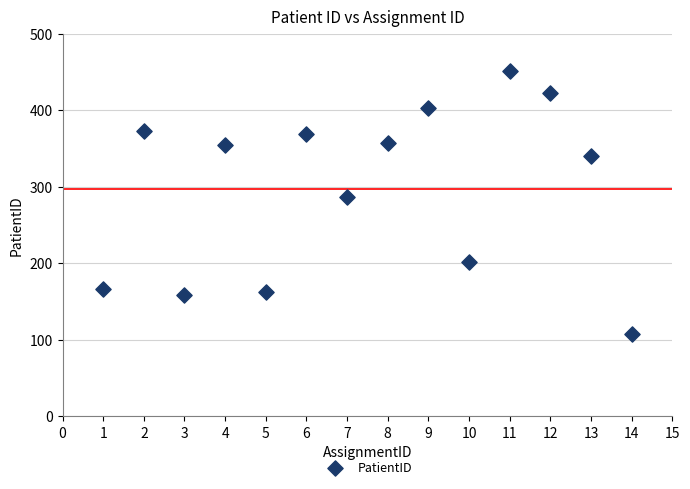

What is the range of Y values (max minus min)?

344